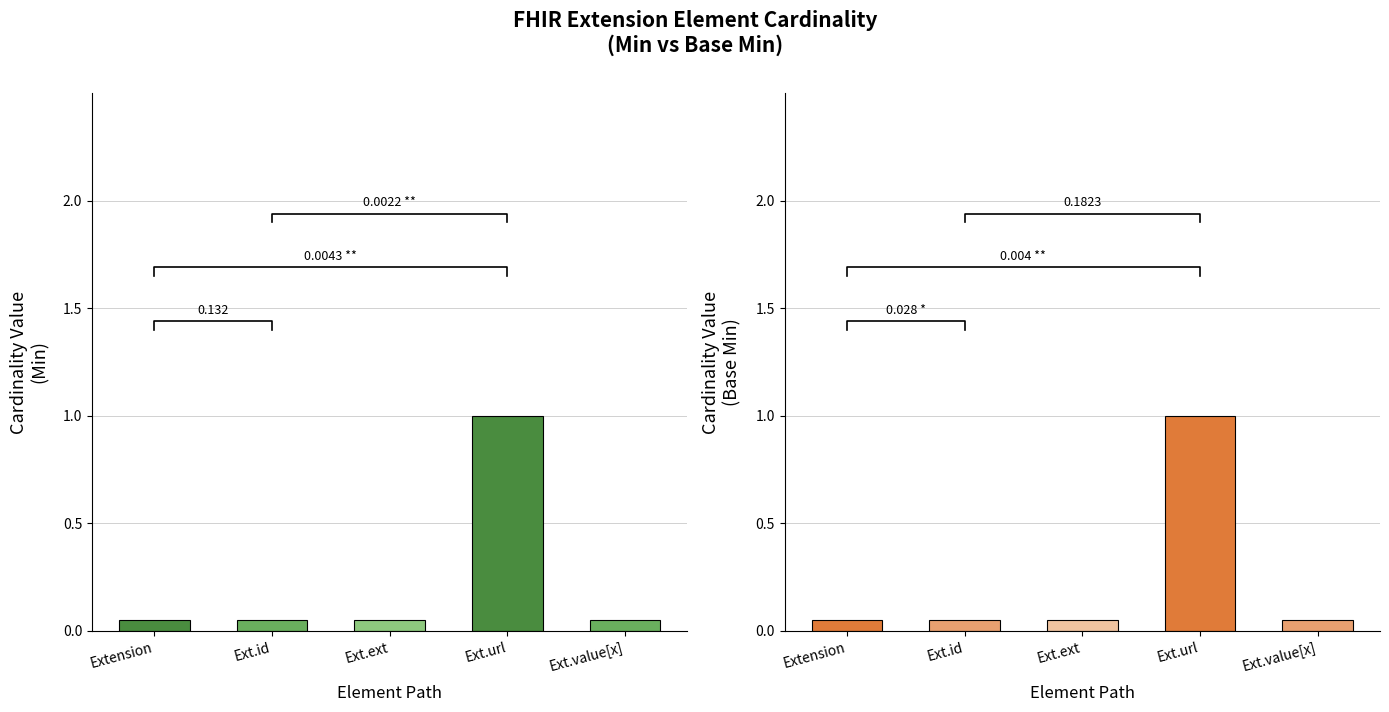

What is the sum of all Min values?

1